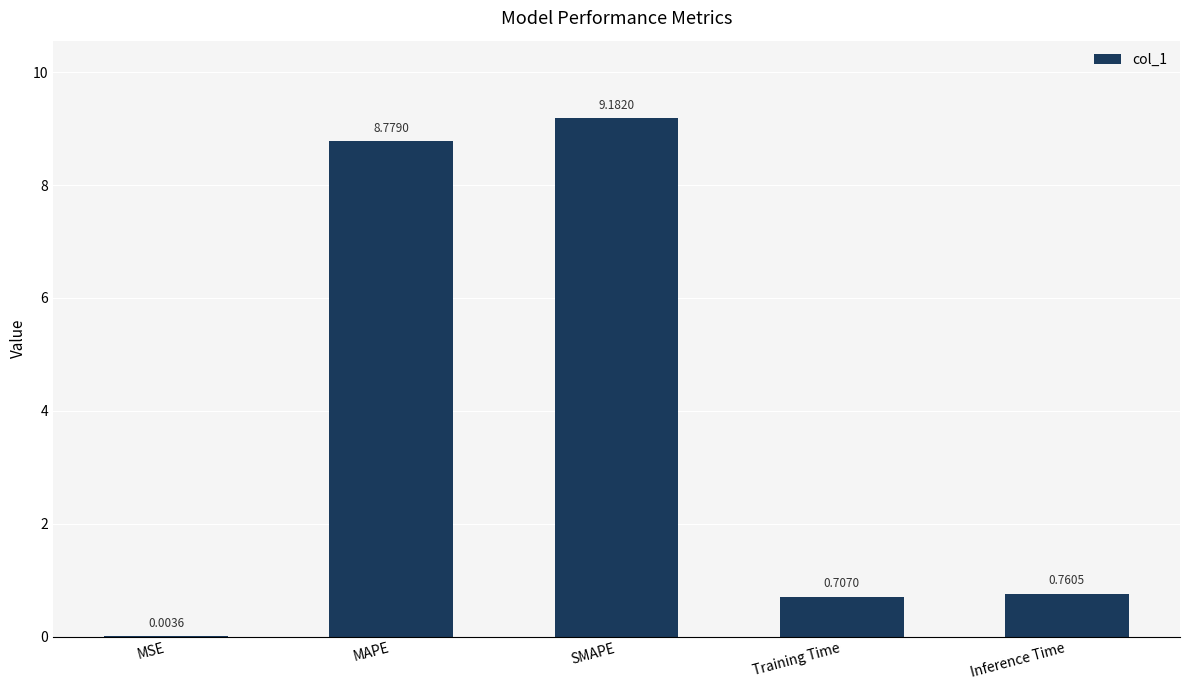

What is the sum of the values at MSE and SMAPE?

9.2